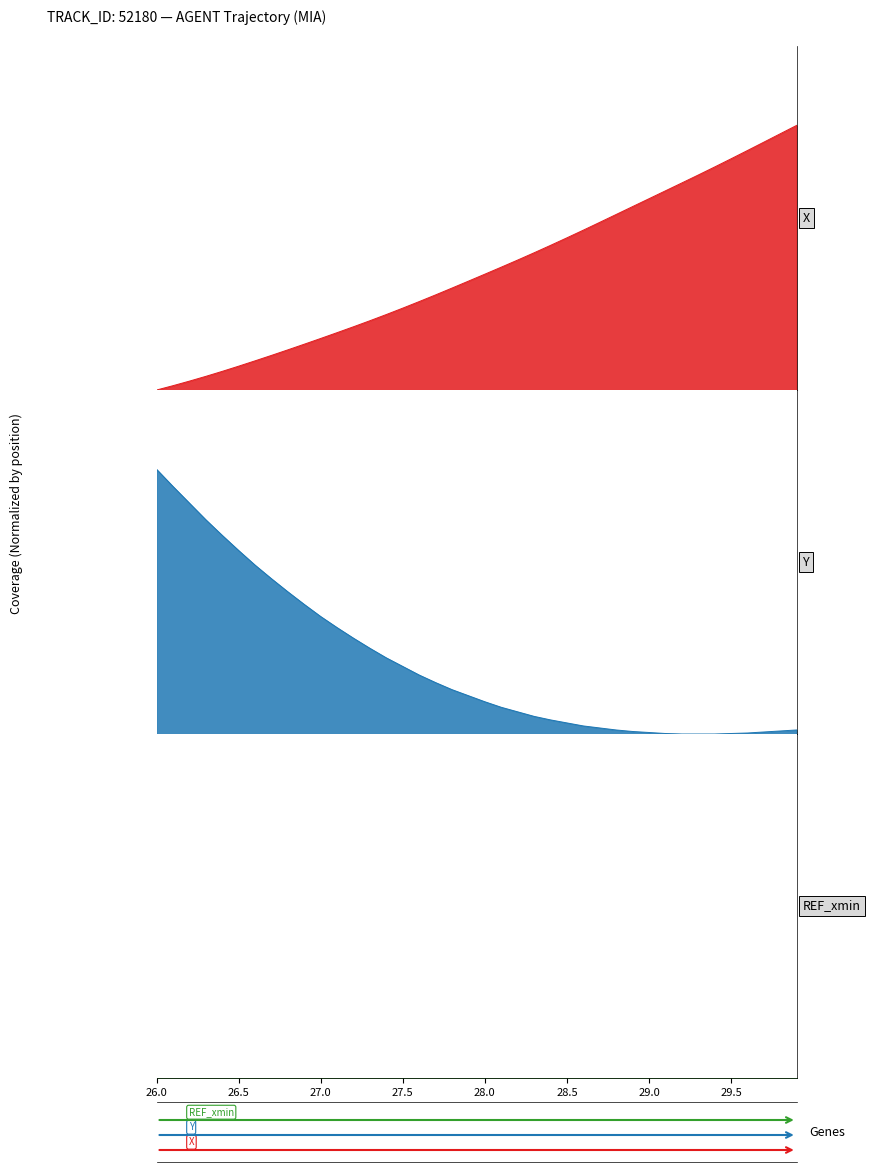

At which label is X closest to 0?

26.0